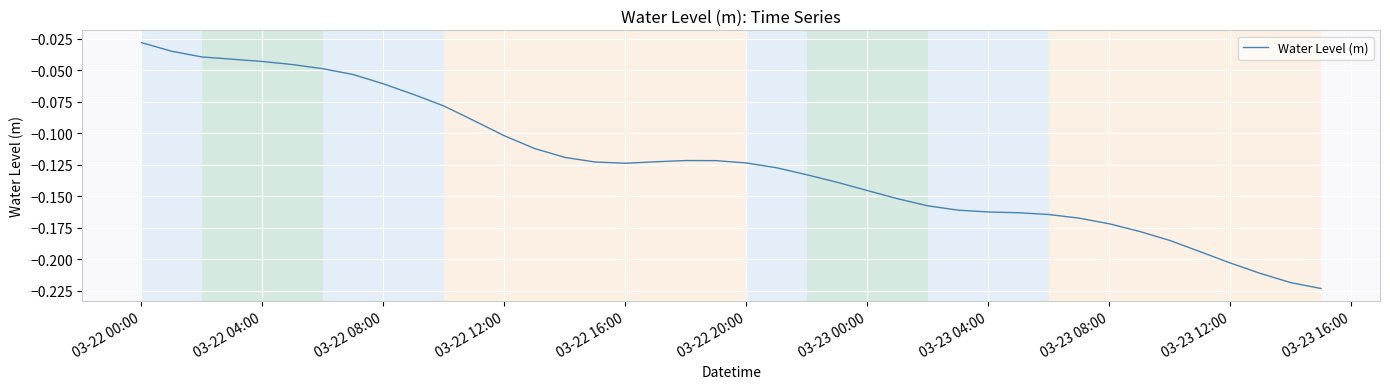

What is the difference between the maximum and minimum values?

0.2